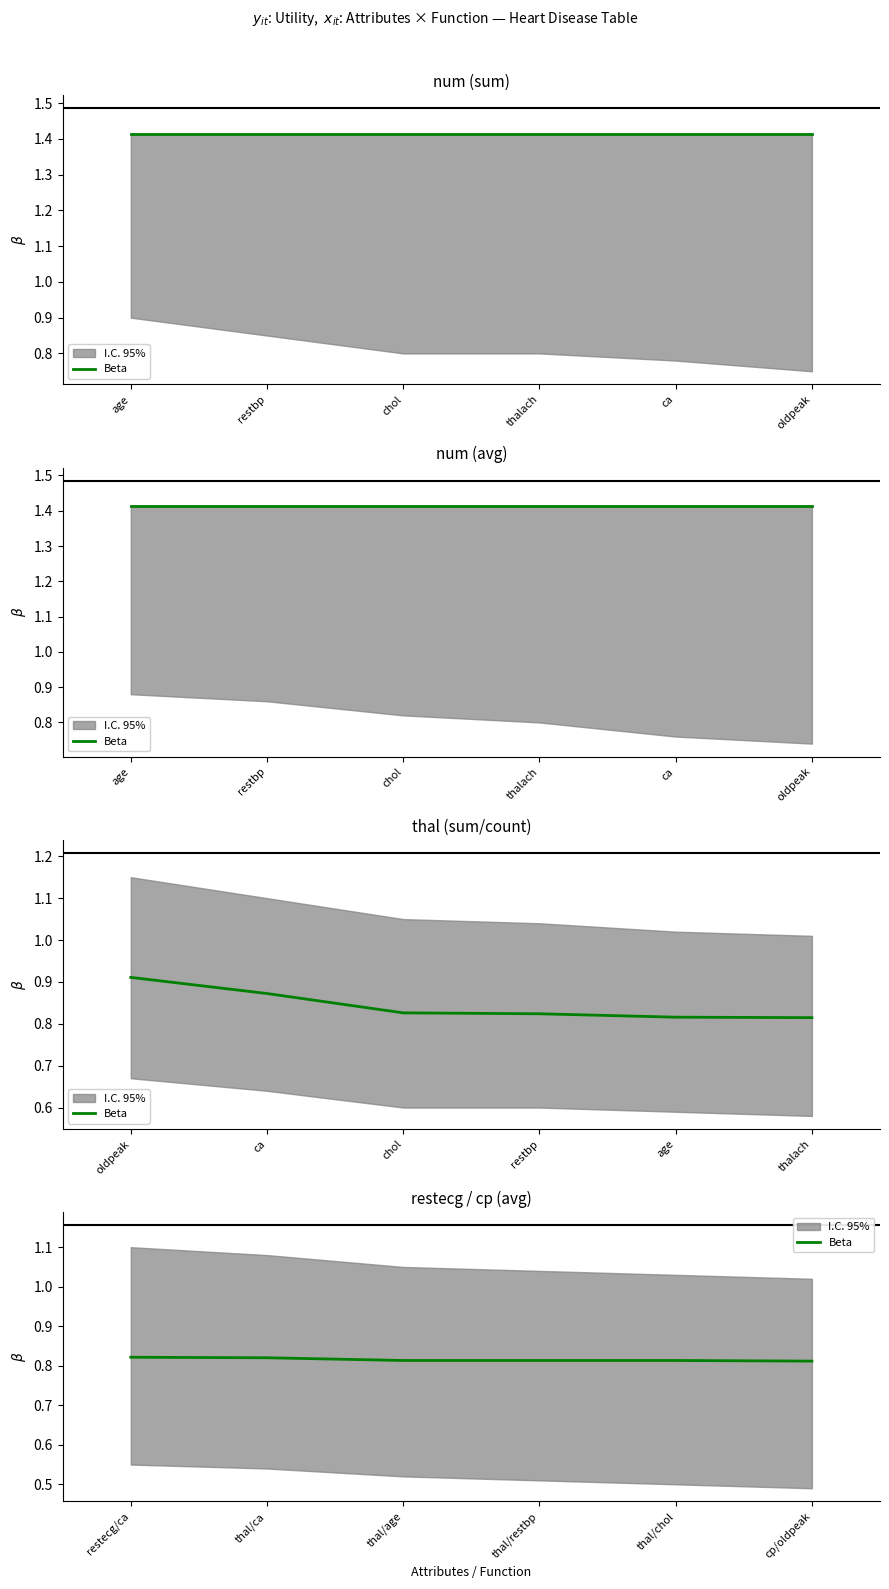

True or false: there are more than 0 points higher than both neighbors.

False